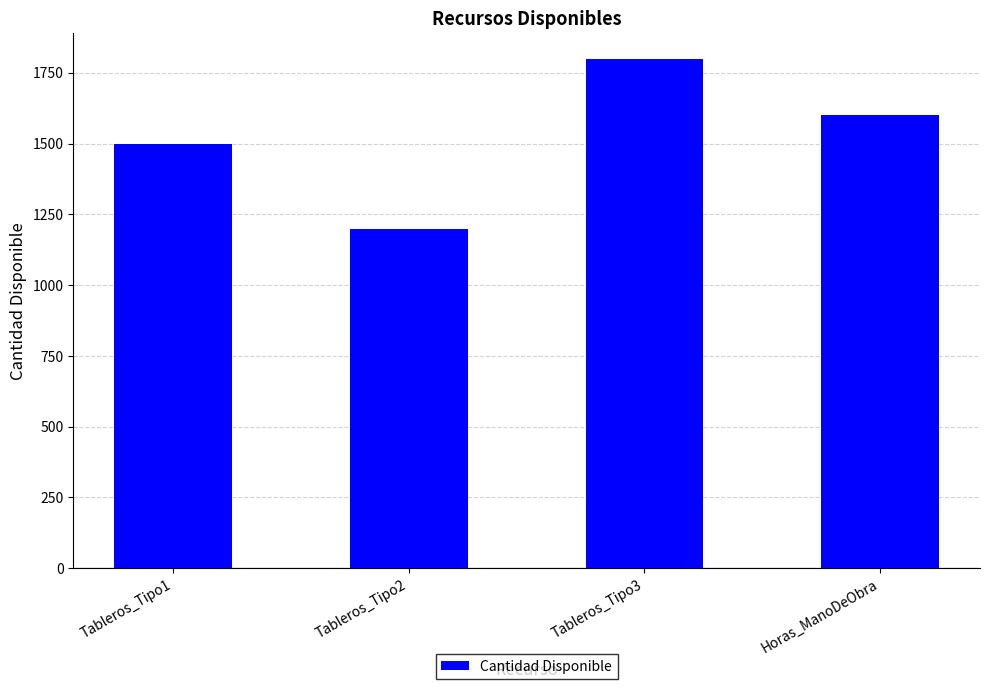

At which label is the value closest to 1500?

Tableros_Tipo1